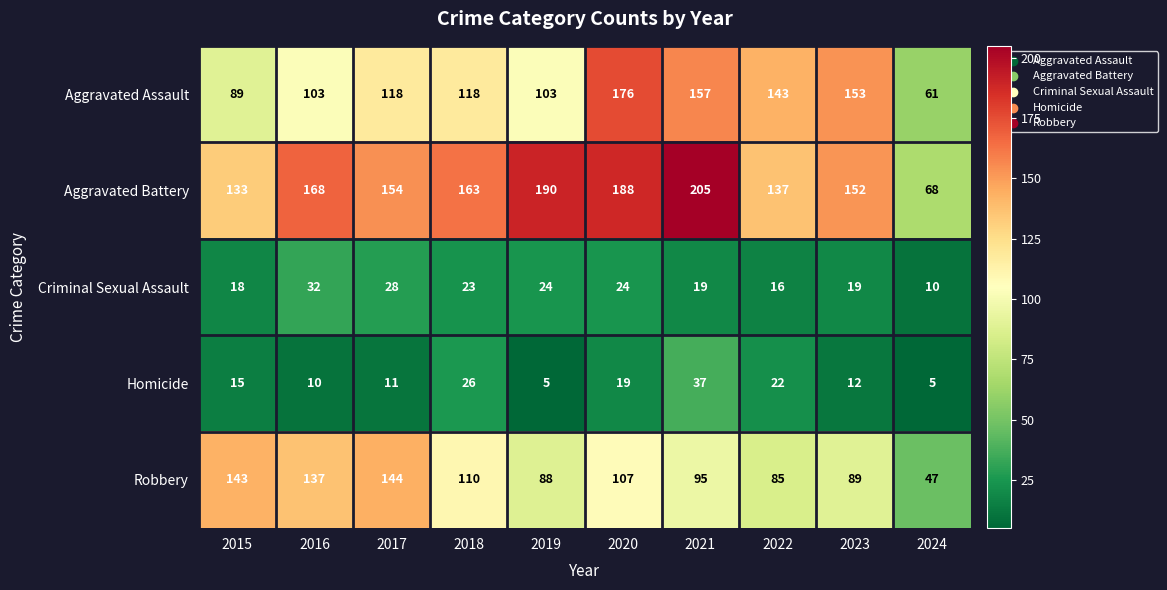

What is the total value across all series at 2024?

191